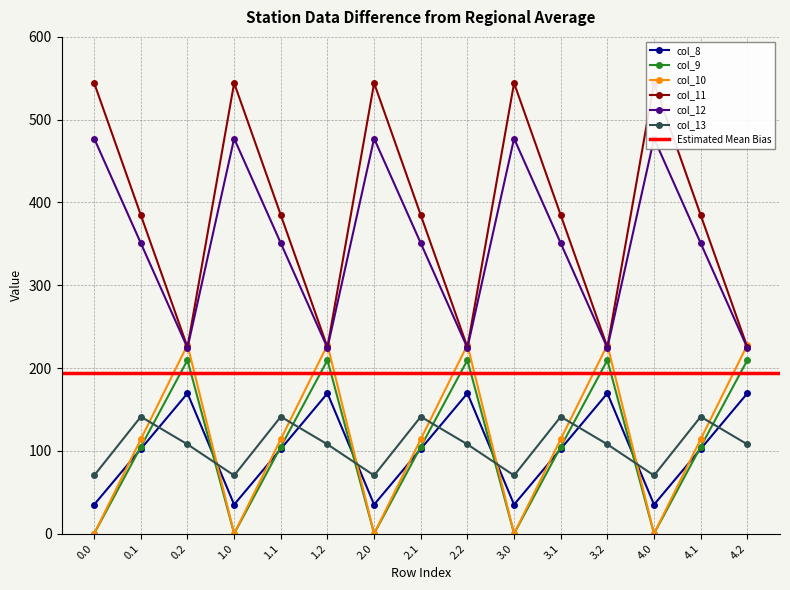

The value of col_8 at 2.2 is 169.5. True or false?

True